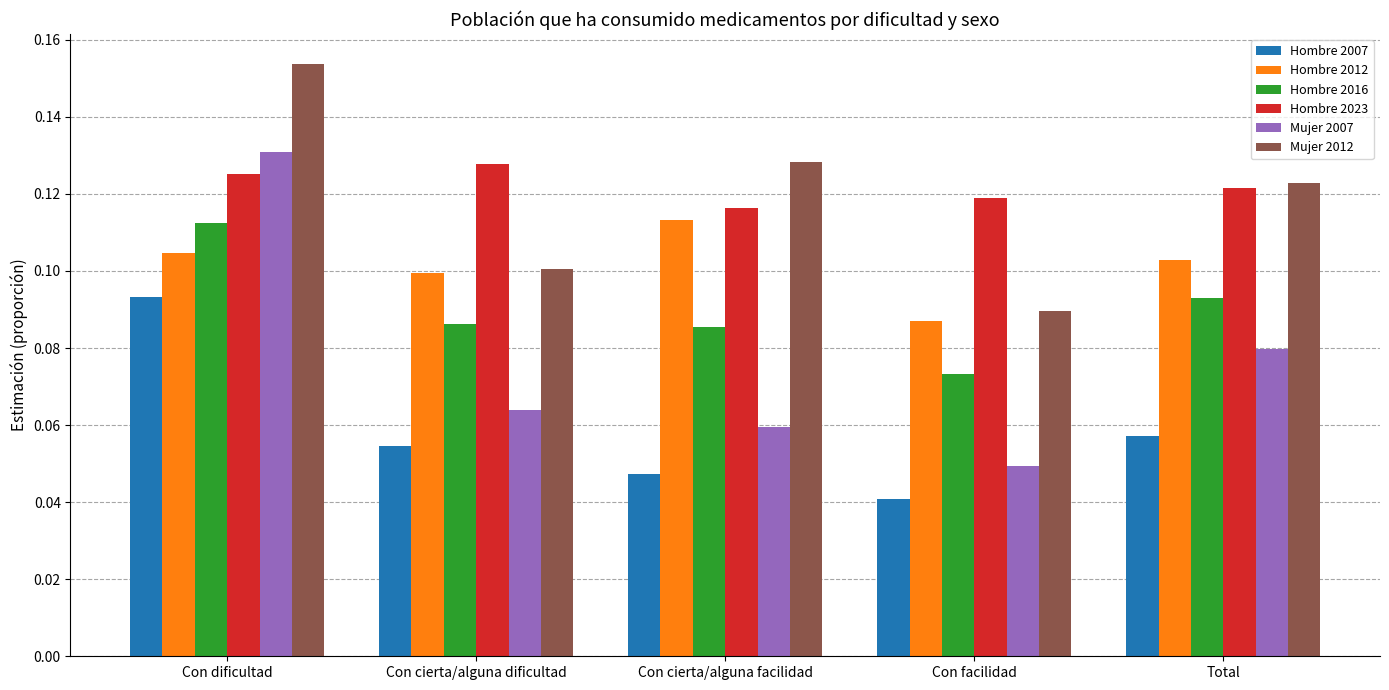

Rank the categories by Hombre 2012 value from lowest to highest.

Con facilidad, Con cierta/alguna dificultad, Total, Con dificultad, Con cierta/alguna facilidad